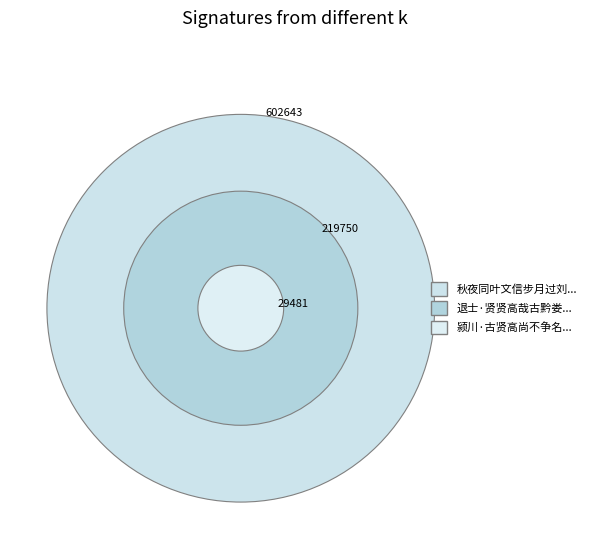

Rank the categories by value from highest to lowest.

秋夜同叶文信步月过刘汝贤高斋因望西山作, 退士·贤贤高哉古黔娄, 颍川·古贤高尚不争名